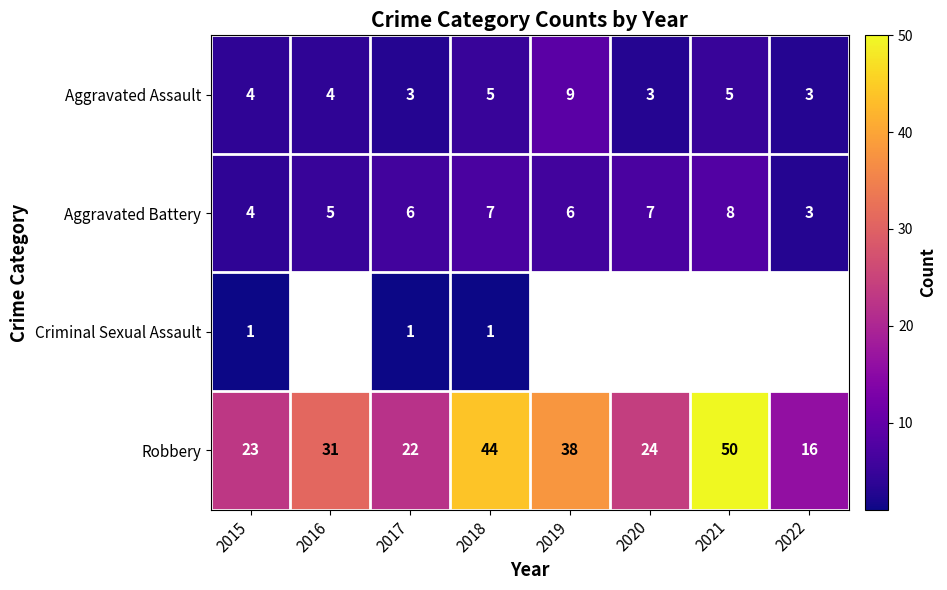

What is the difference between the maximum and minimum values in the Aggravated Battery series?

5